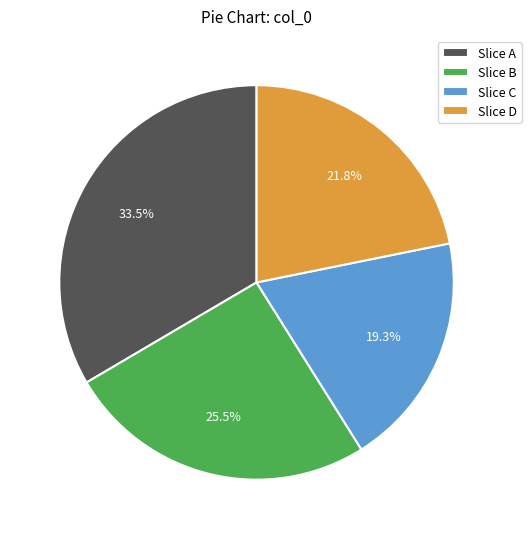

Does any single category account for the majority?

No